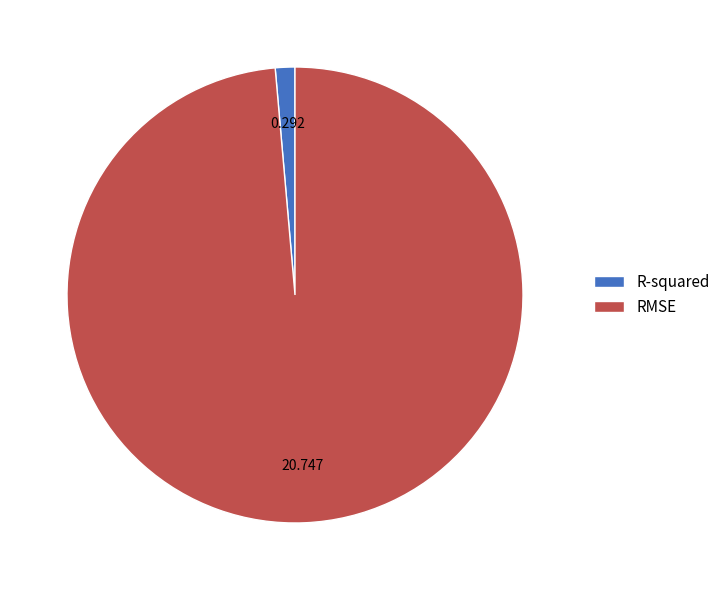

Which slice is the largest?

RMSE